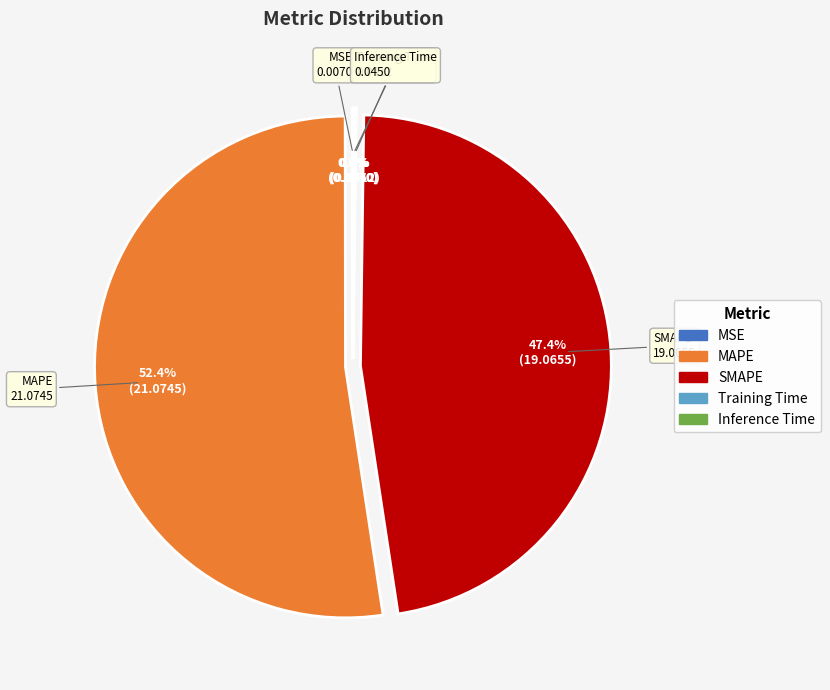

Is there any slice that represents more than half of the pie?

Yes